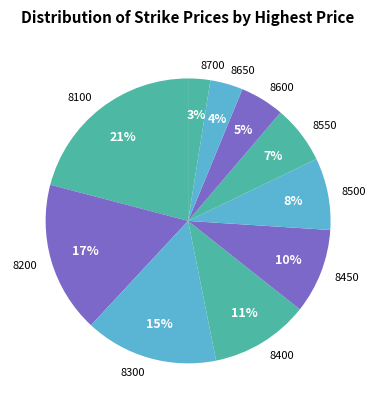

What is the smallest slice in the pie chart?

8700